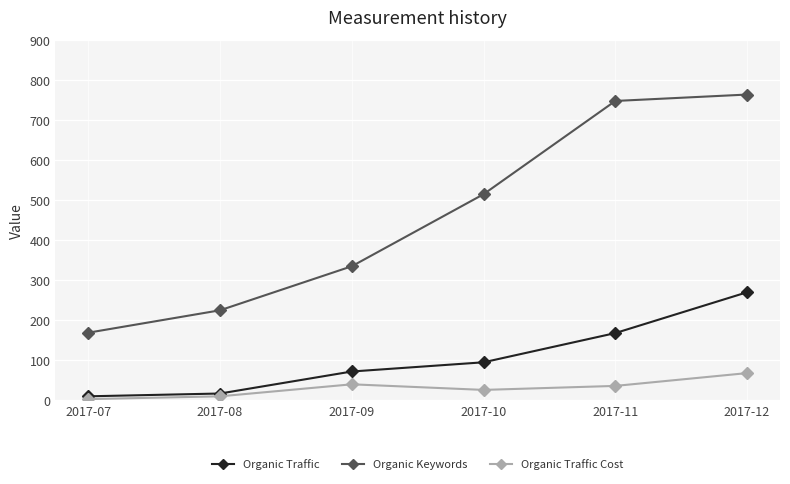

What is the difference between the highest and lowest values at 2017-10?

489